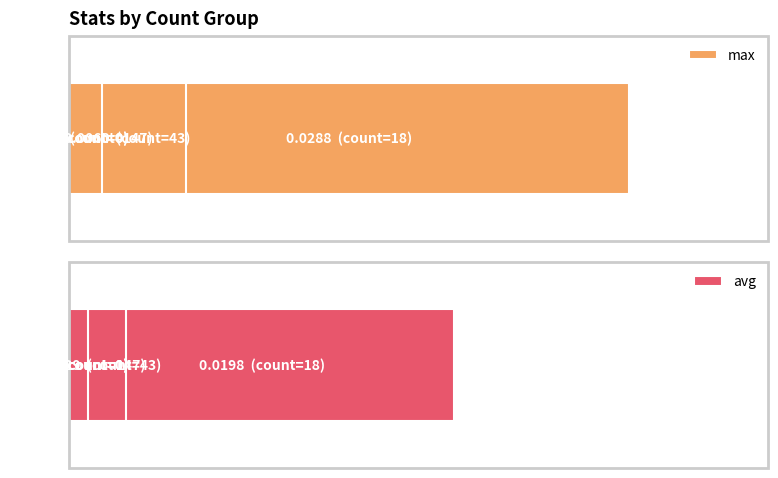

Is it true that avg equals 0.0 at 0.020?

False